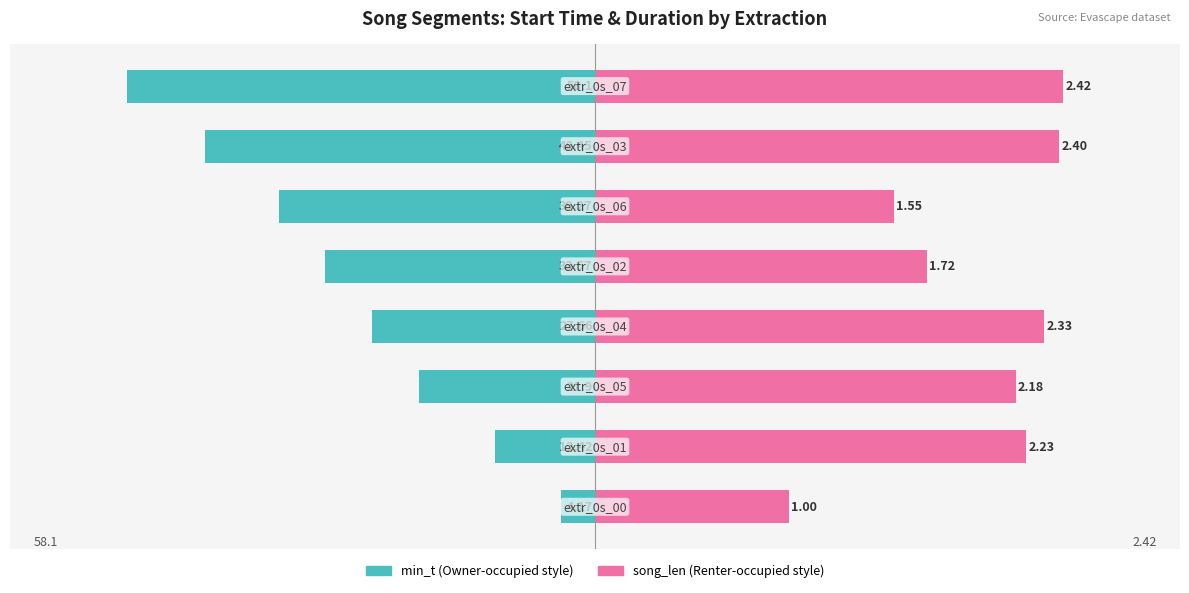

The min_t series shows -84.2 at 4. True or false?

False